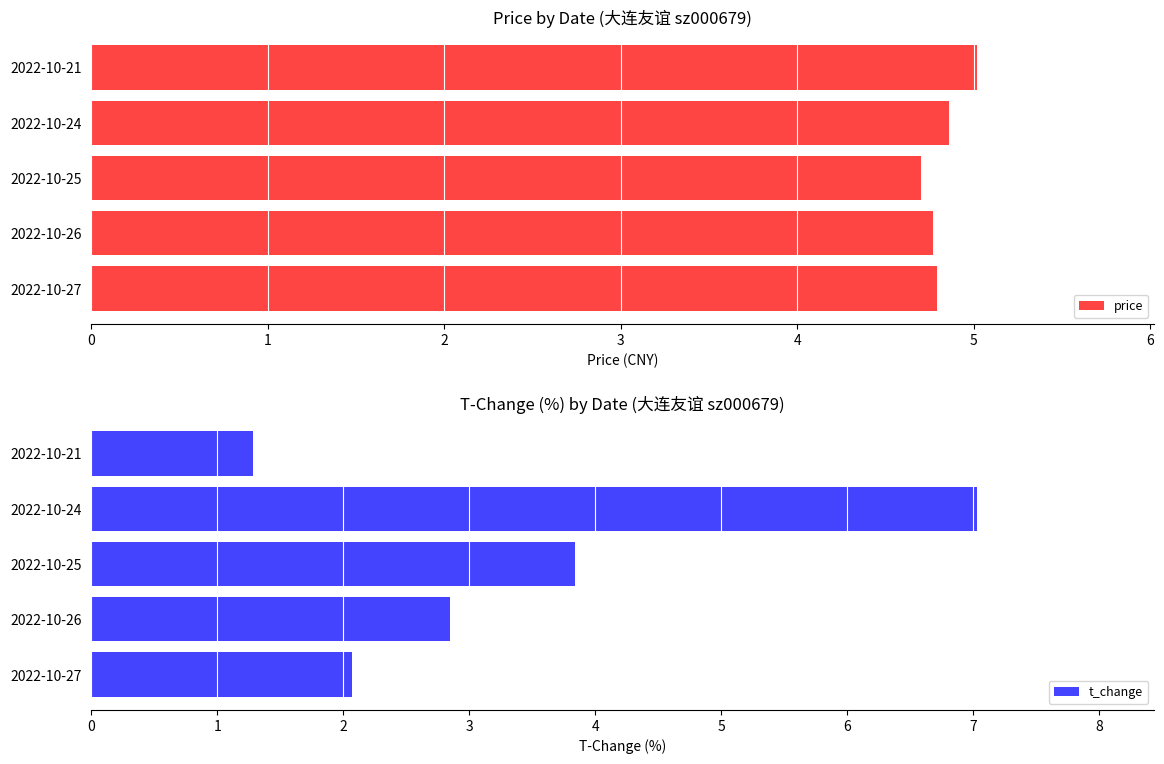

The t_change series shows 1.0 at 2022-10-27. True or false?

False